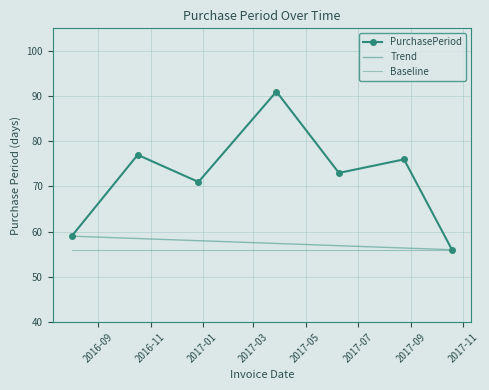

Reading right to left, what are all the values shown in this chart?

56	76	73	91	71	77	59